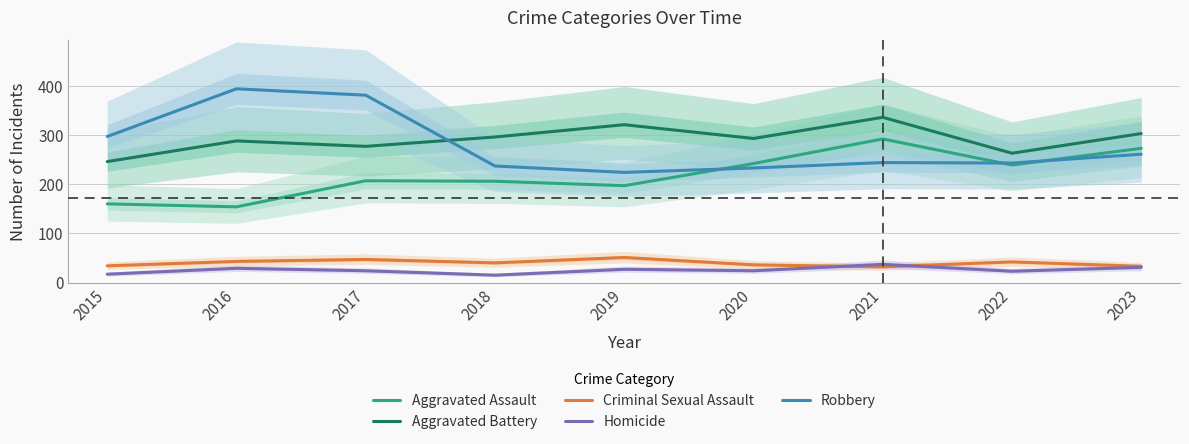

What is the difference between the Aggravated Battery values at 2021 and 2015?

90